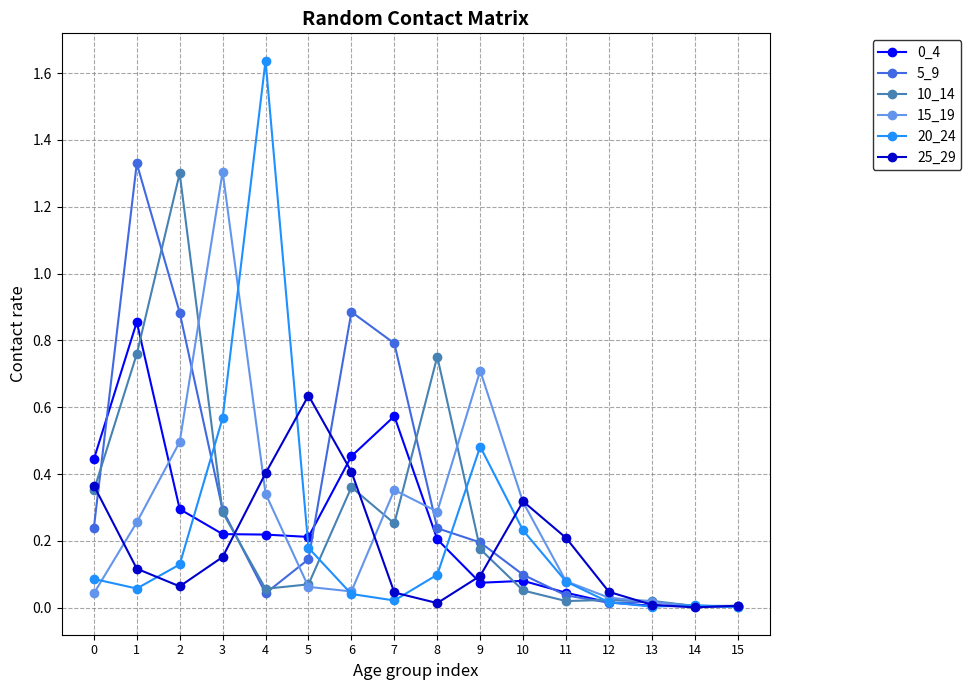

Which category has the highest value across all series?

4